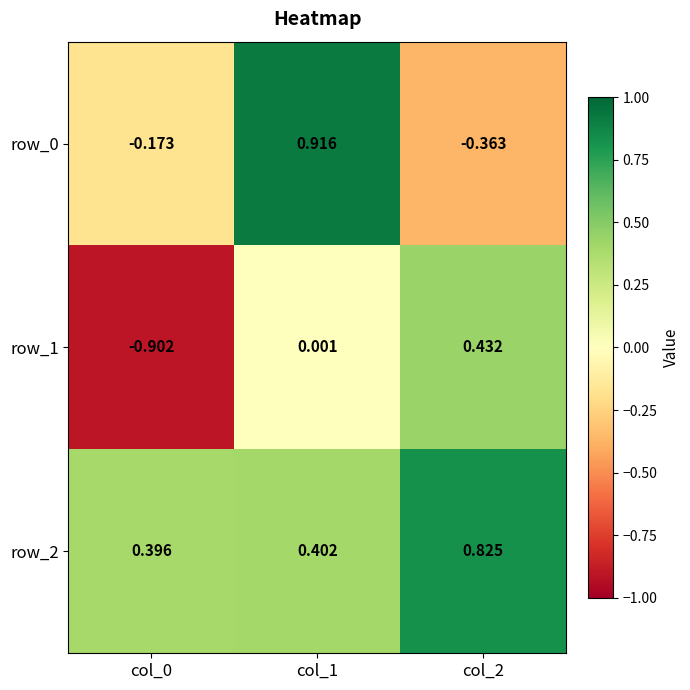

Is the value of row_2 at col_1 greater than the value of row_1 at col_2?

No